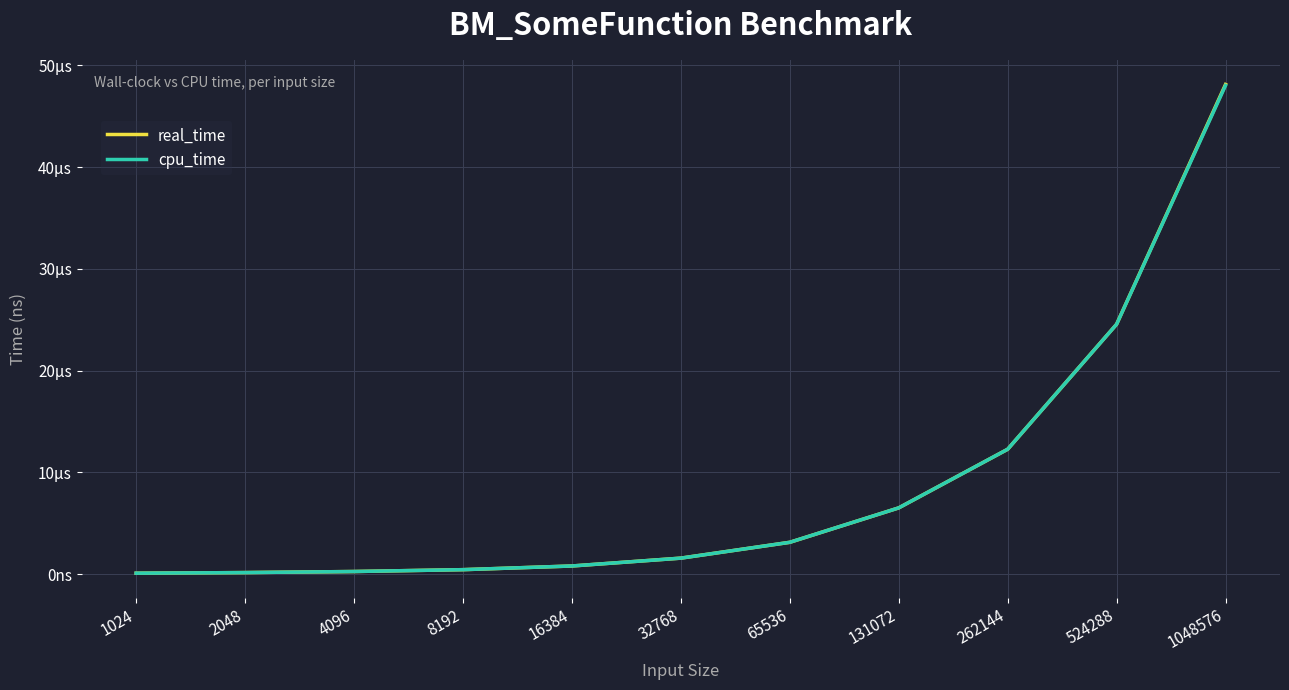

Reading left to right, list all the values displayed in this chart.

real_time: 1024=96.3	2048=157.0	4096=261.6	8192=443.4	16384=804.8	32768=1577.5	65536=3131.7	131072=6514.9	262144=12276.0	524288=24561.8	1048576=48126.6
cpu_time: 1024=96.2	2048=157.0	4096=261.6	8192=443.3	16384=804.8	32768=1574.5	65536=3131.6	131072=6514.8	262144=12275.2	524288=24556.9	1048576=48024.3